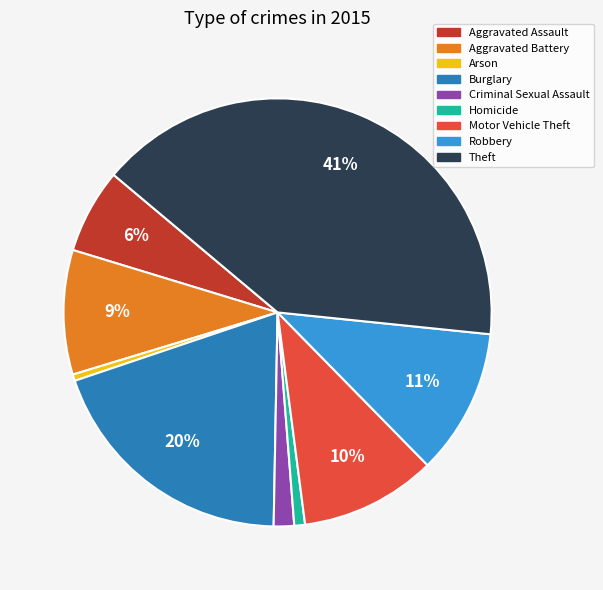

The Burglary slice represents 7% of the pie. True or false?

False